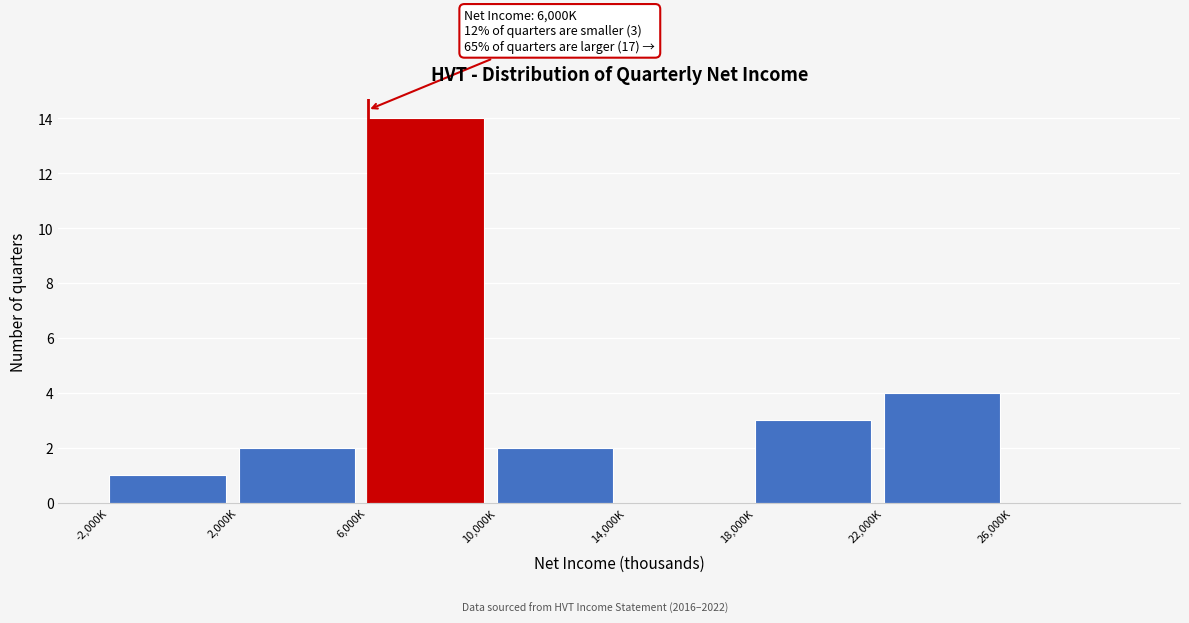

Reading right to left, extract all data points from this chart.

26,000K=0	22,000K=4	18,000K=3	14,000K=0	10,000K=2	6,000K=14	2,000K=2	-2,000K=1